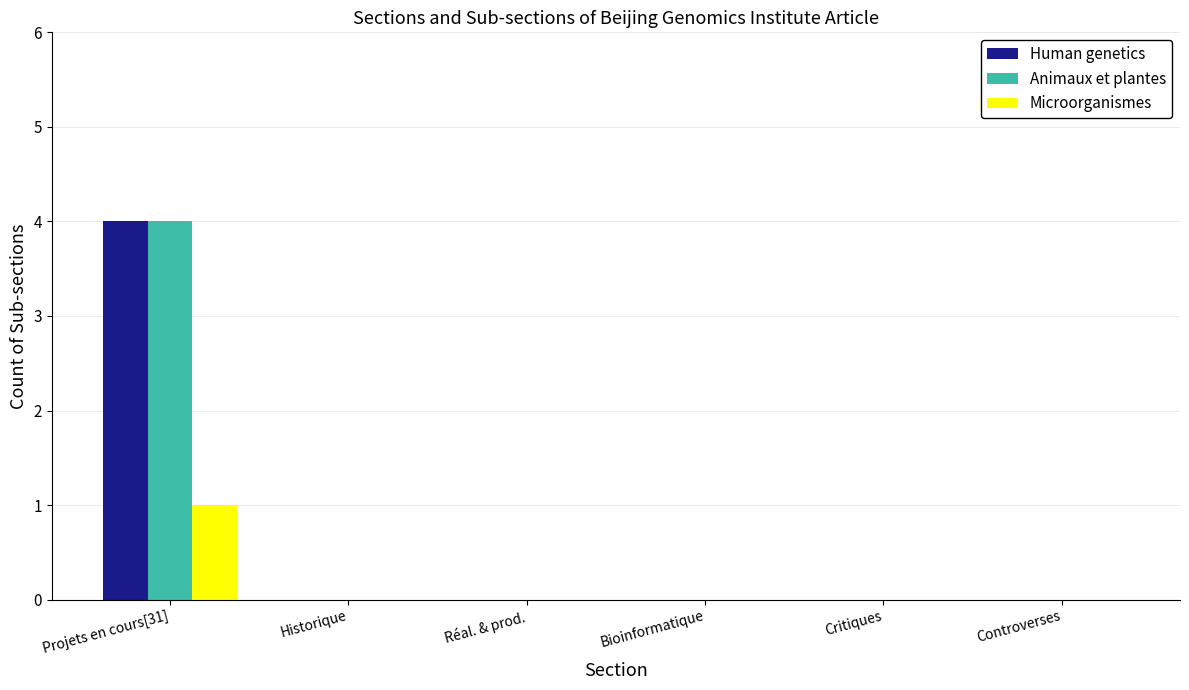

Is it true that Human genetics equals 6 at Projets en cours[31]?

False